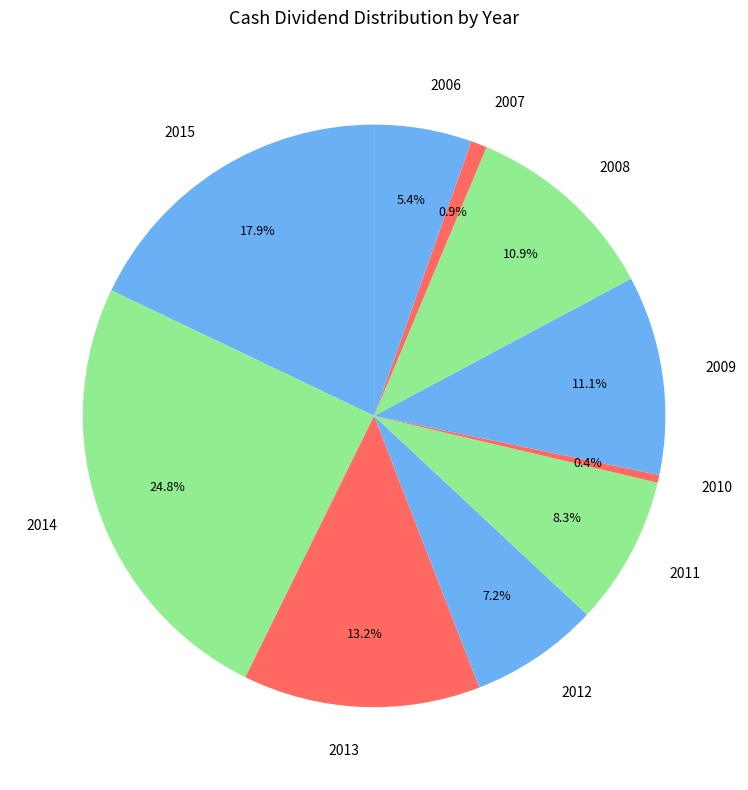

What is the largest slice in the pie chart?

2014